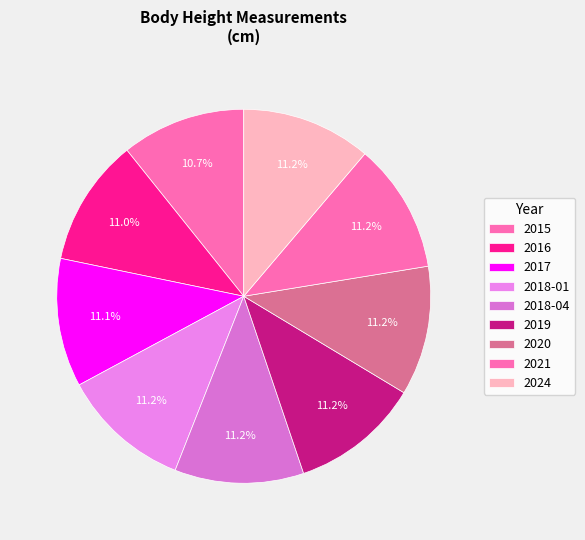

How many slices are in this pie chart?

9